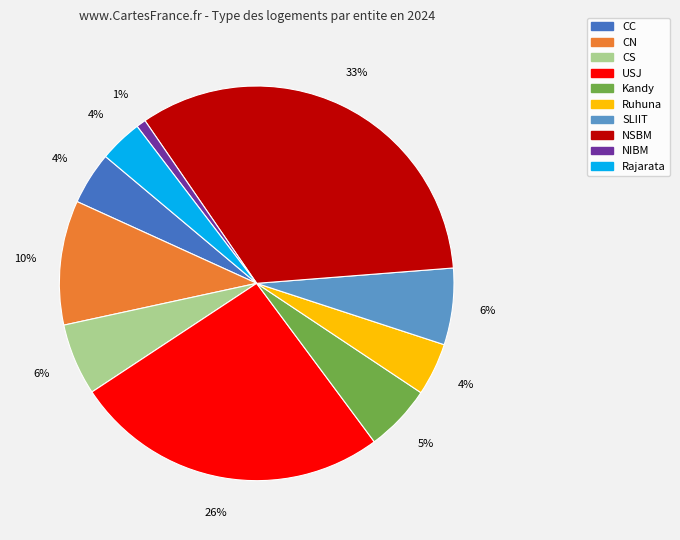

Combined, do NSBM and CN account for over 50%?

No